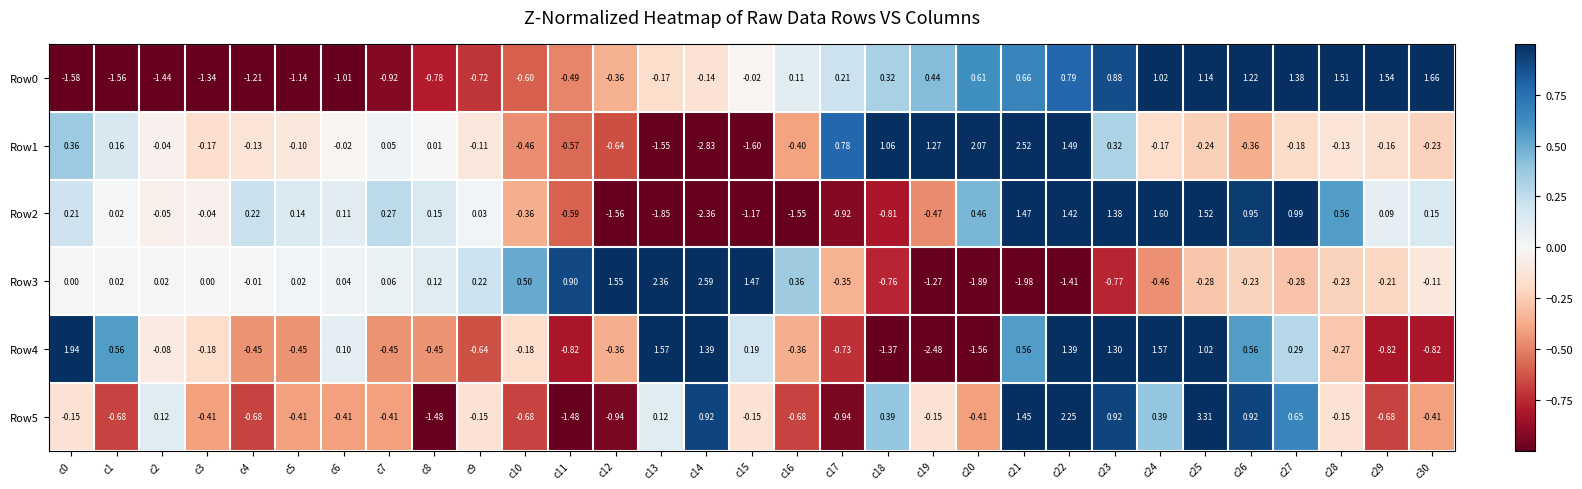

Is the value of Row1 at c28 greater than the value of Row3 at c21?

Yes